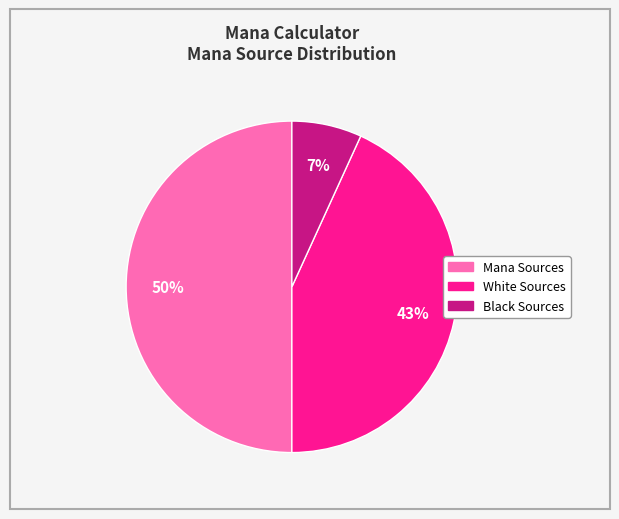

To the nearest percent, what is the difference between the Mana Sources and White Sources slice percentages?

7%